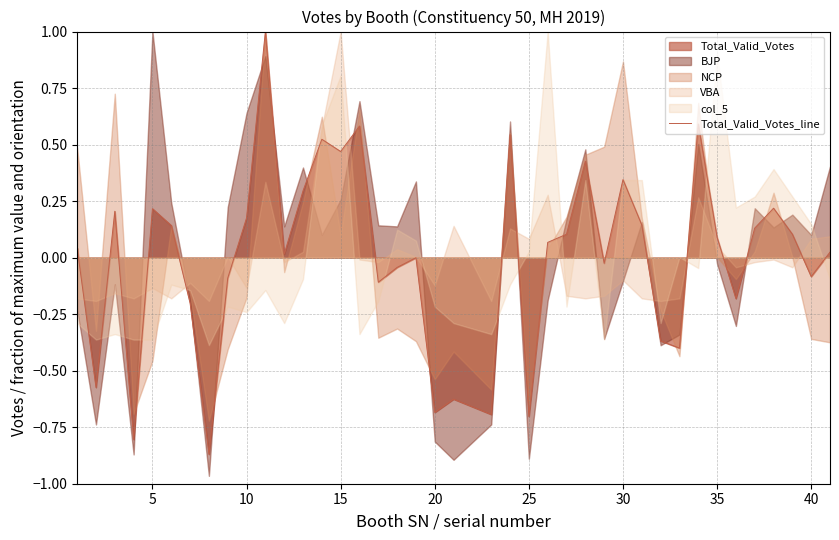

How many data points does each series have?

40